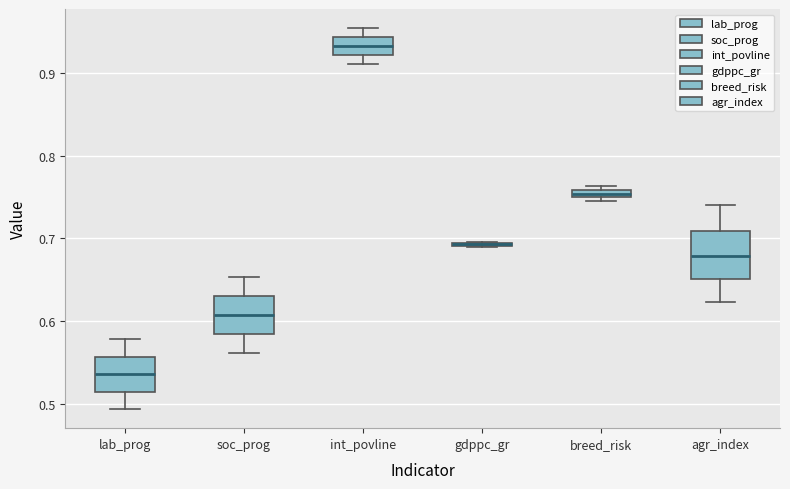

Where is the upper edge of the box for lab_prog on the y-axis? The values are not printed on the chart, so give them approximately, as read against the axis.

0.56